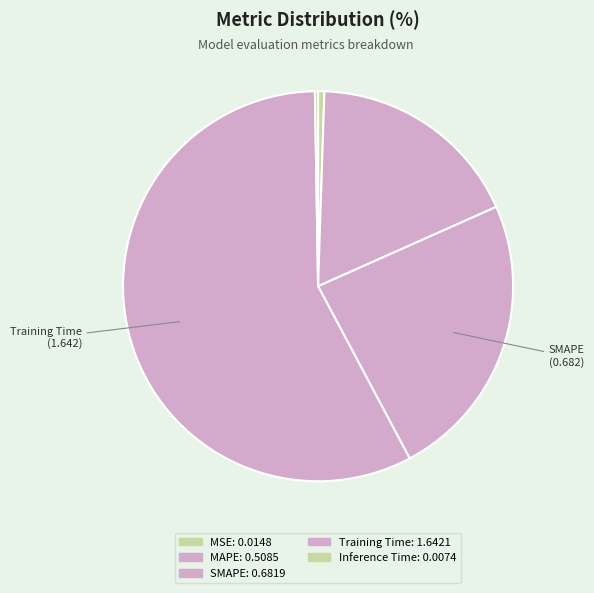

What is the smallest slice in the pie chart?

Inference Time